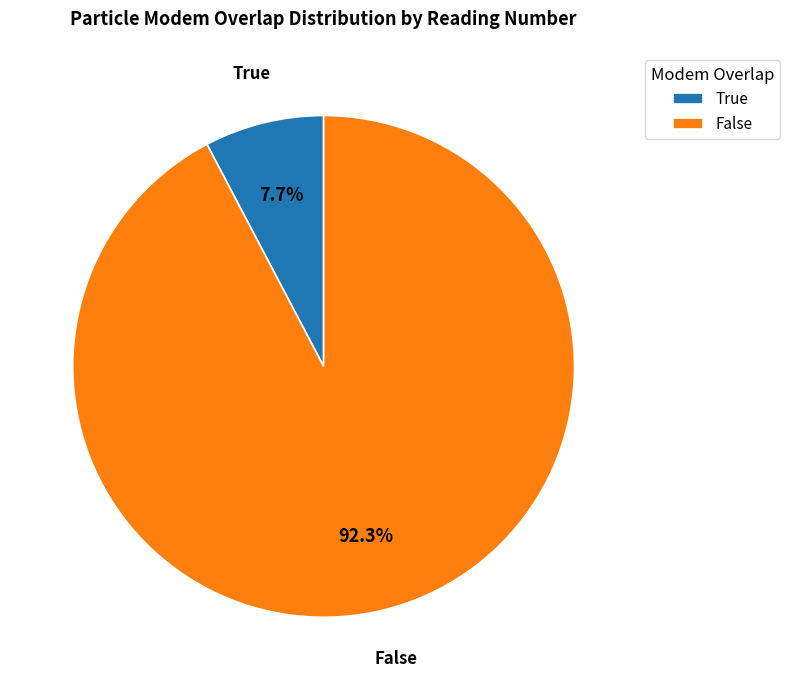

Which category has the biggest portion of the pie?

False